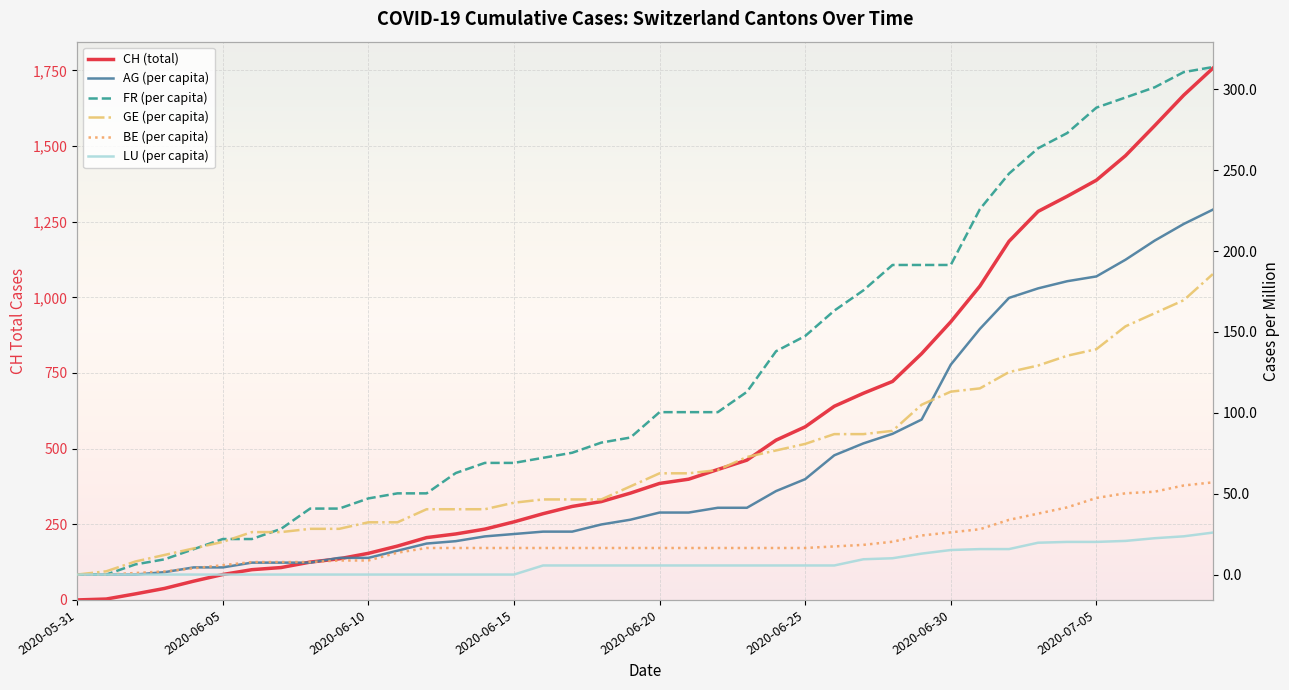

True or false: BE_pc and GE_pc cross at least once.

False